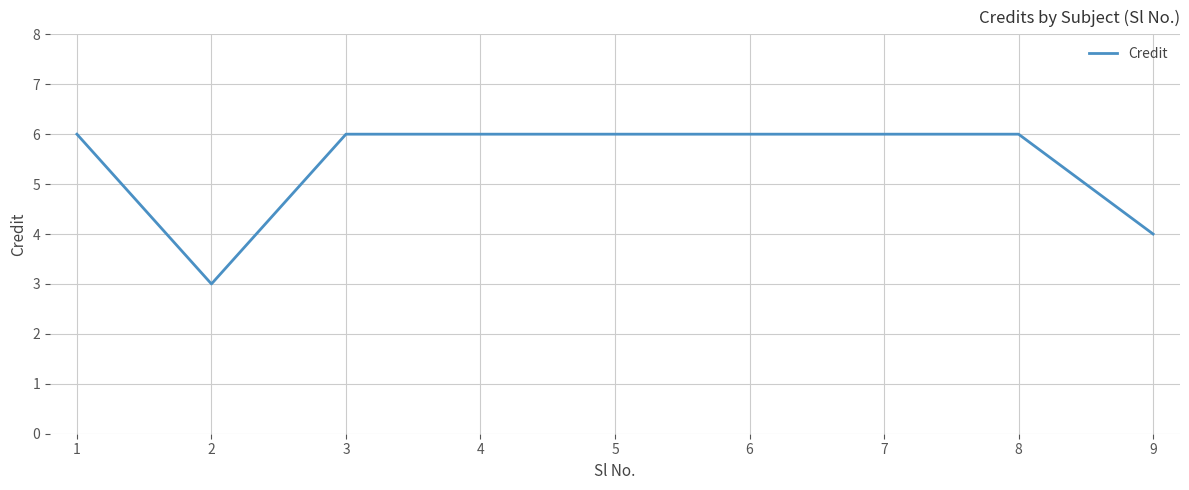

What is the difference between the values at 8 and 2?

3